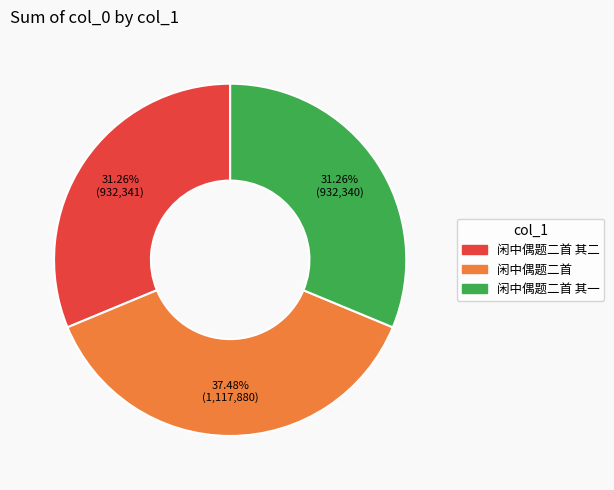

Which slice is the largest?

闲中偶题二首